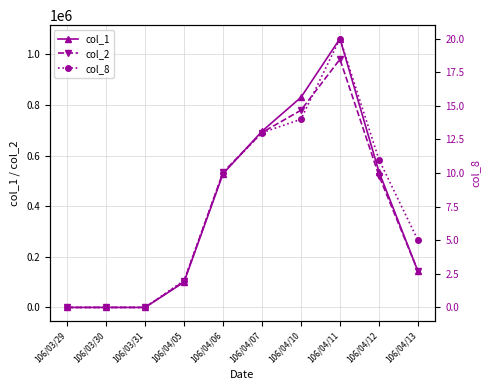

What is the label of the 7th point from the right?

106/04/05